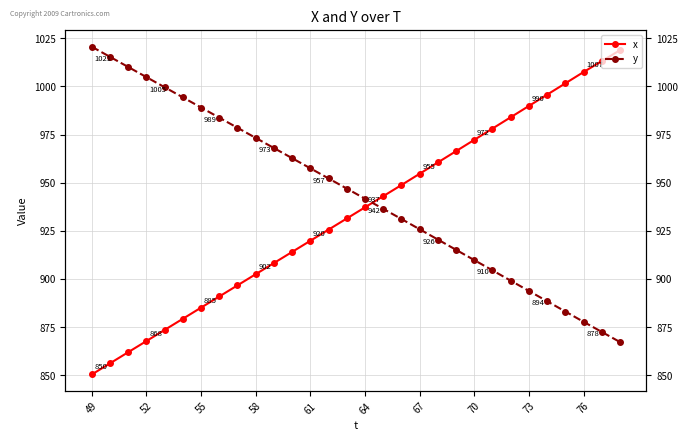

What is the minimum value shown in the chart?

850.4